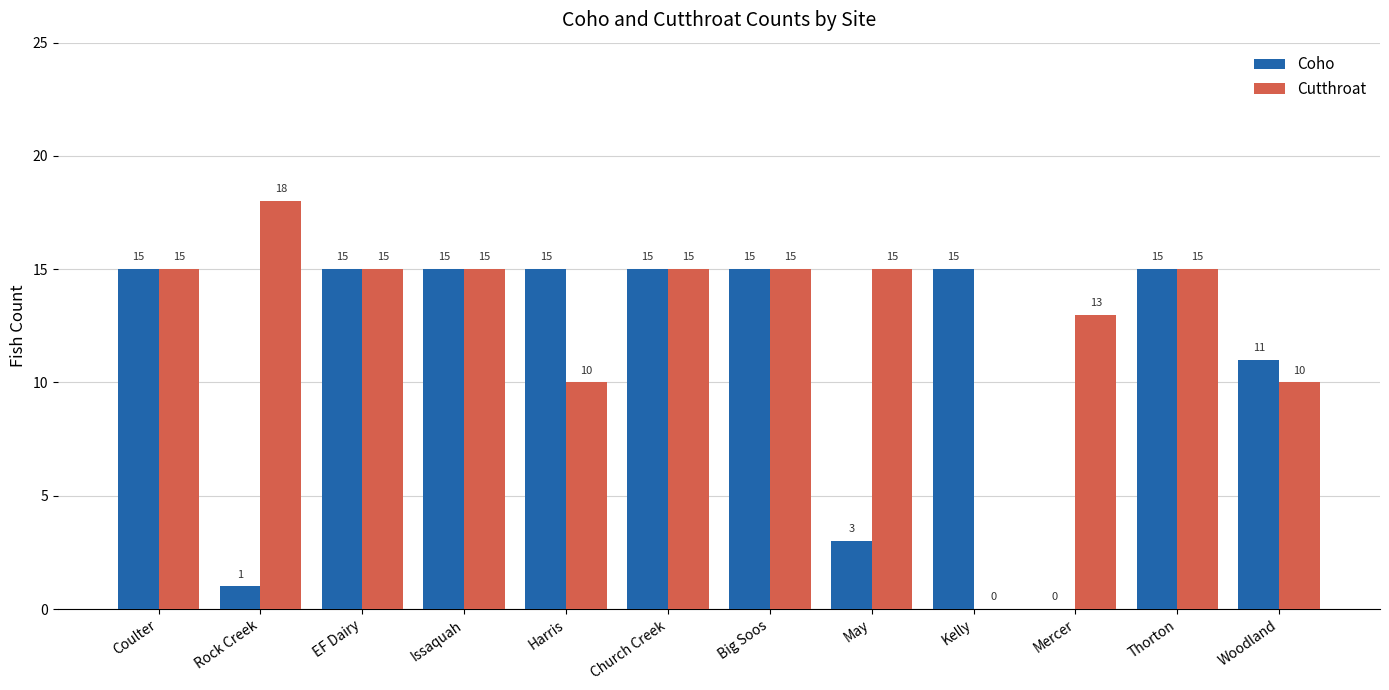

Which series has the largest range (max minus min)?

Cutthroat